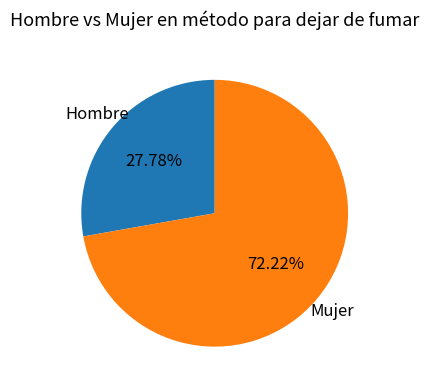

To the nearest percent, what is the difference between the Hombre and Mujer slice percentages?

44%